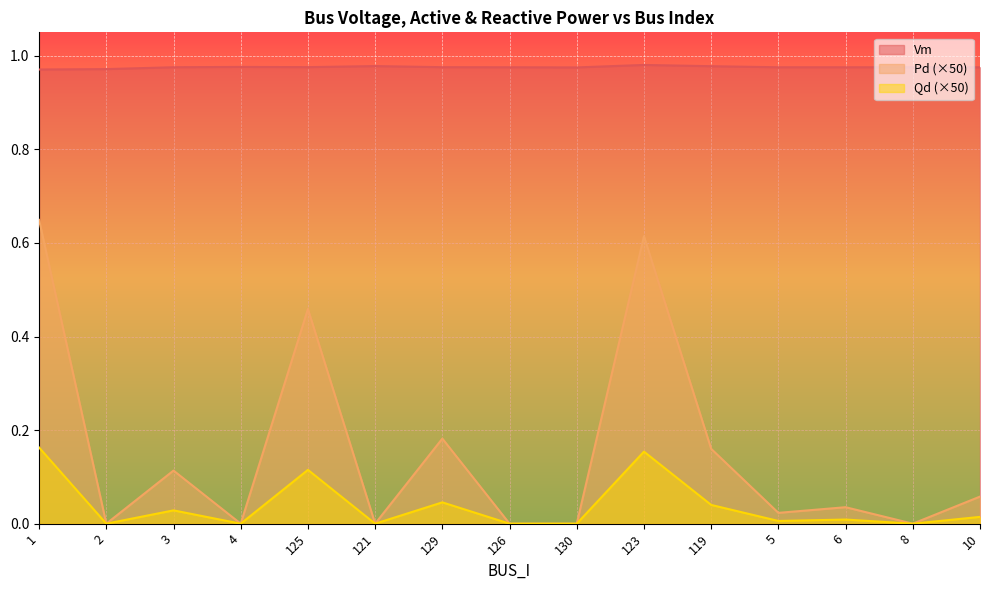

Reading right to left, list all the values displayed in this chart.

Vm: 1.0	1.0	1.0	1.0	1.0	1.0	1.0	1.0	1.0	1.0	1.0	1.0	1.0	1.0	1.0
Pd: 0.1	0.0	0.0	0.0	0.2	0.6	0.0	0.0	0.2	0.0	0.5	0.0	0.1	0.0	0.6
Qd: 0.0	0.0	0.0	0.0	0.0	0.2	0.0	0.0	0.0	0.0	0.1	0.0	0.0	0.0	0.2